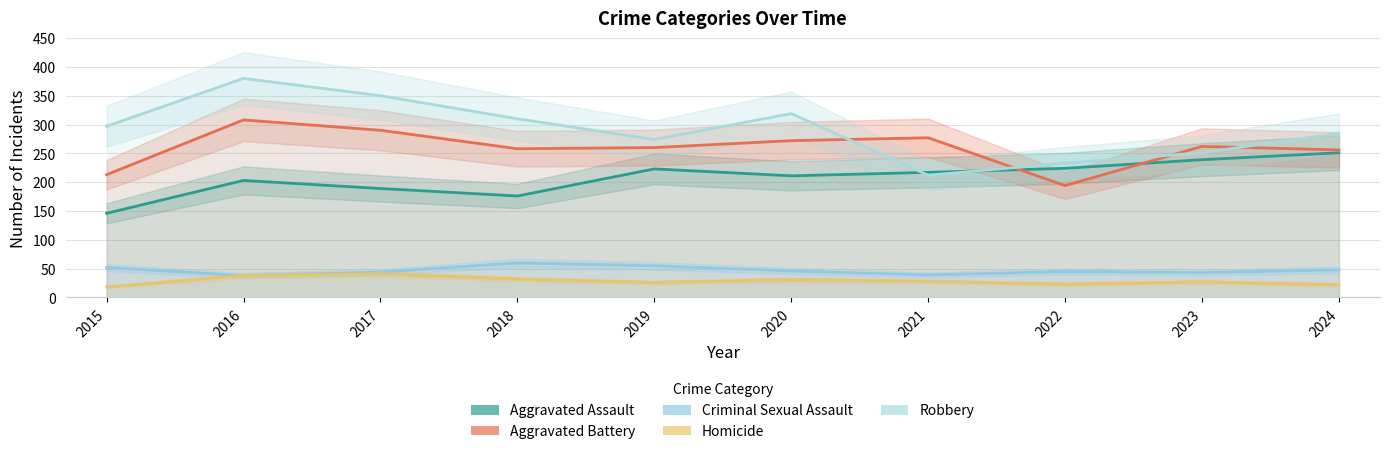

At which label is Homicide closest to 29?

2021